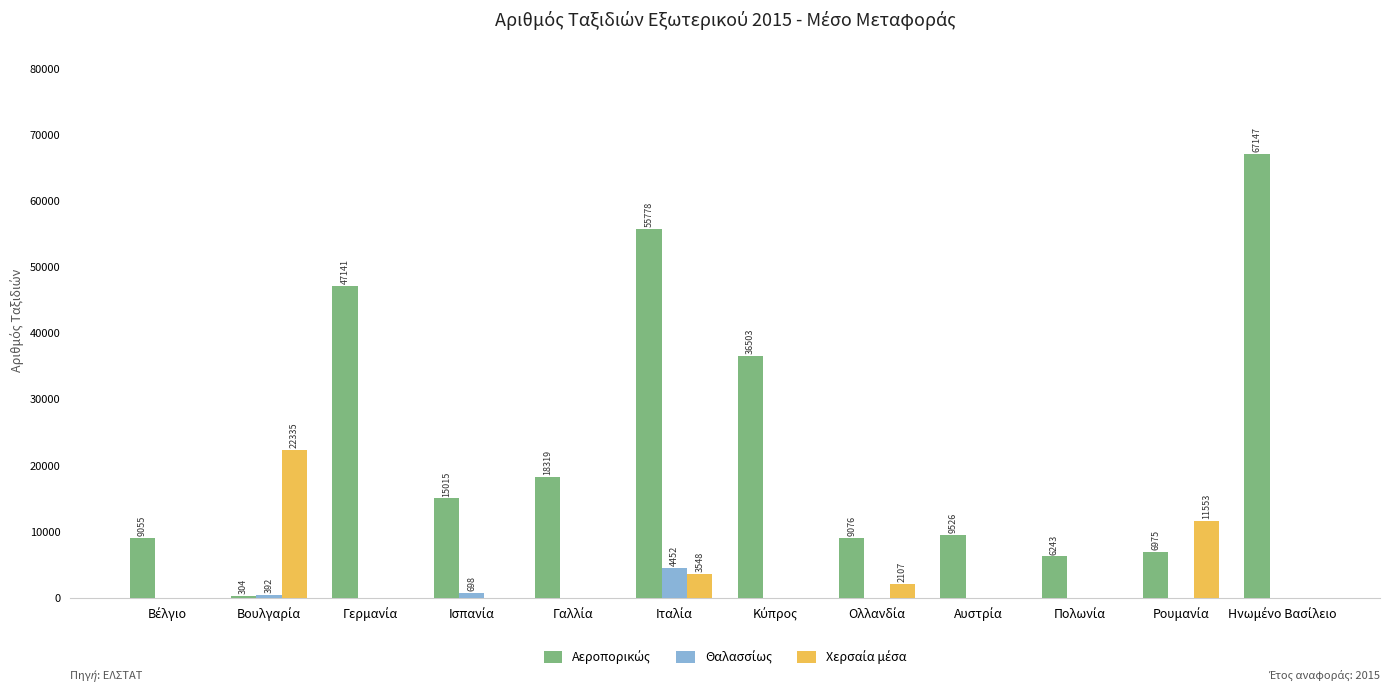

Does the chart contain stacked bars?

No